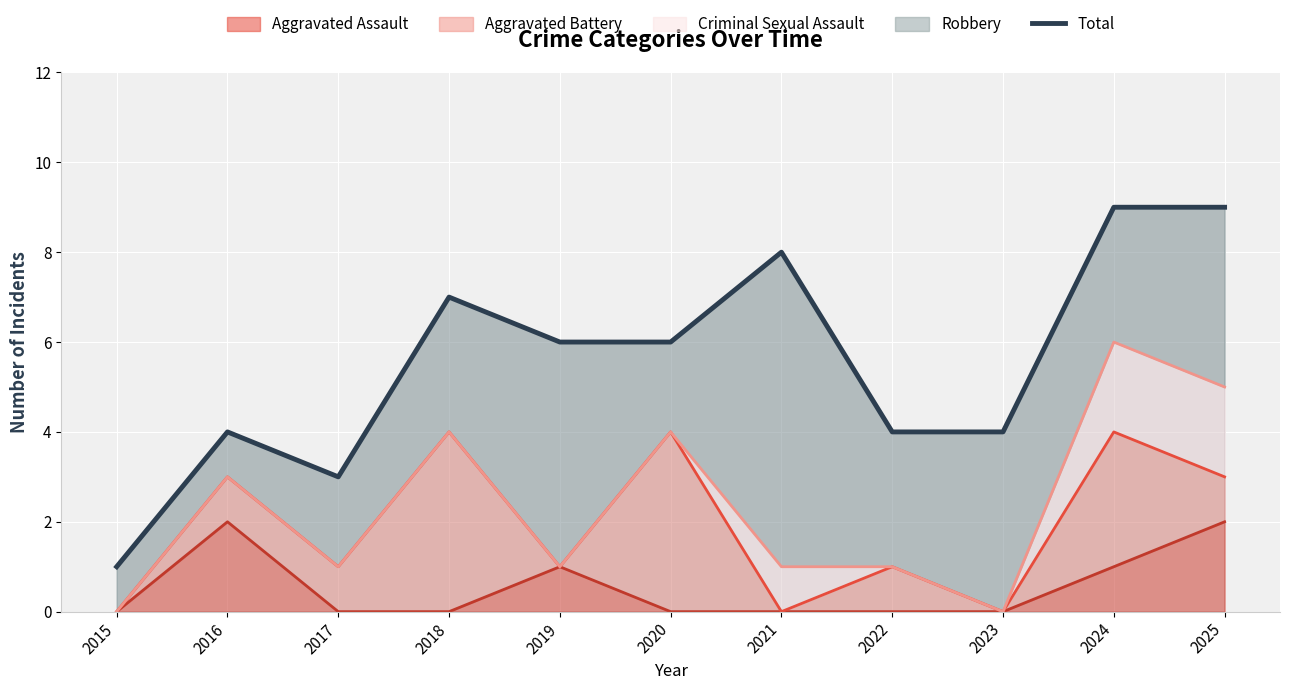

Does the chart display data point markers on the line(s)?

No